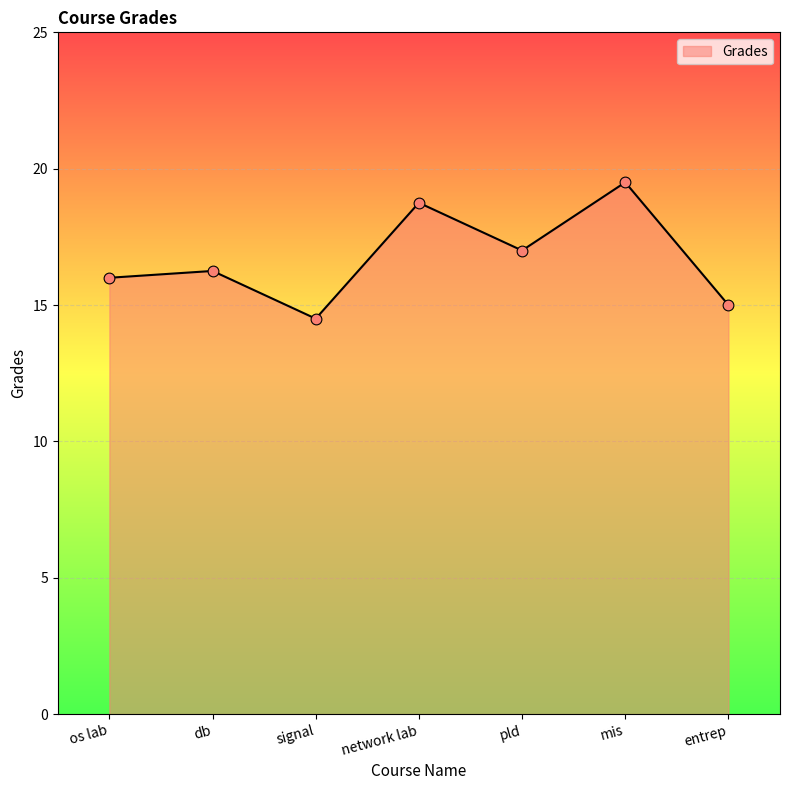

What is the change in value from os lab to entrep?

-1.0